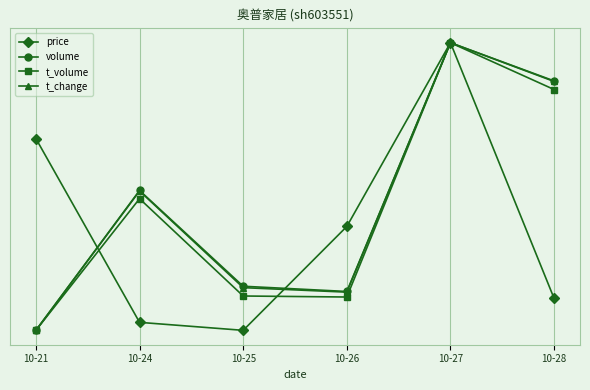

How many times do t_volume and price cross each other?

2